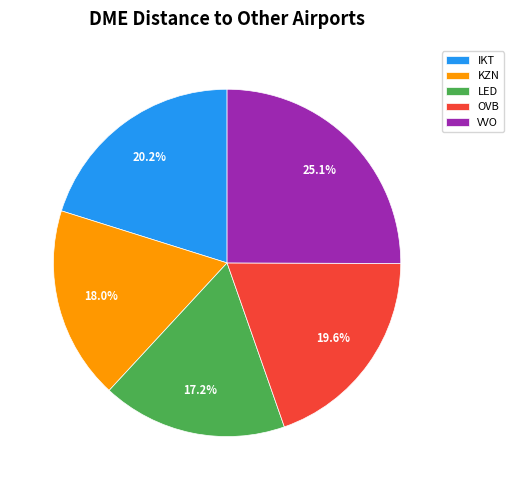

To the nearest percent, what percentage of the pie is KZN?

18%